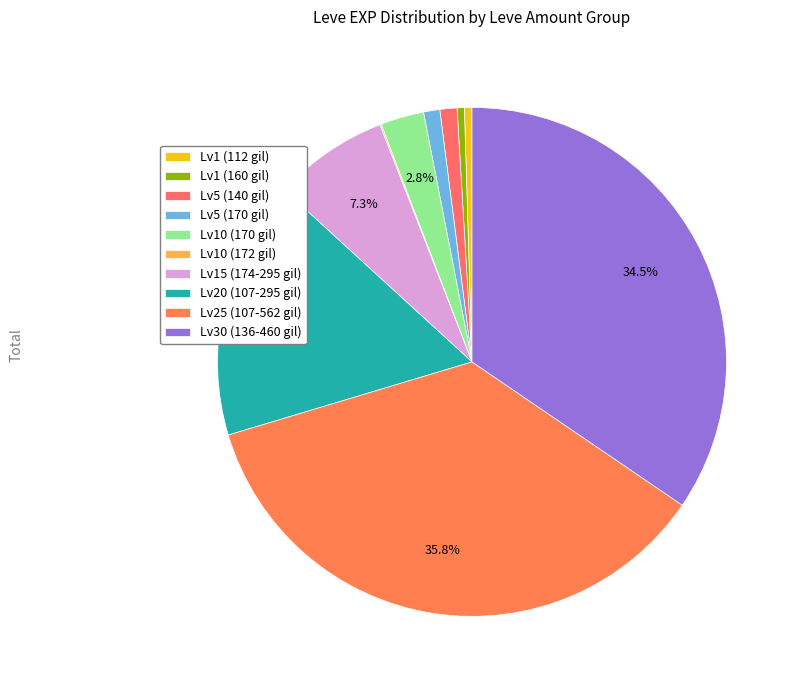

Is there a majority slice in this chart?

No